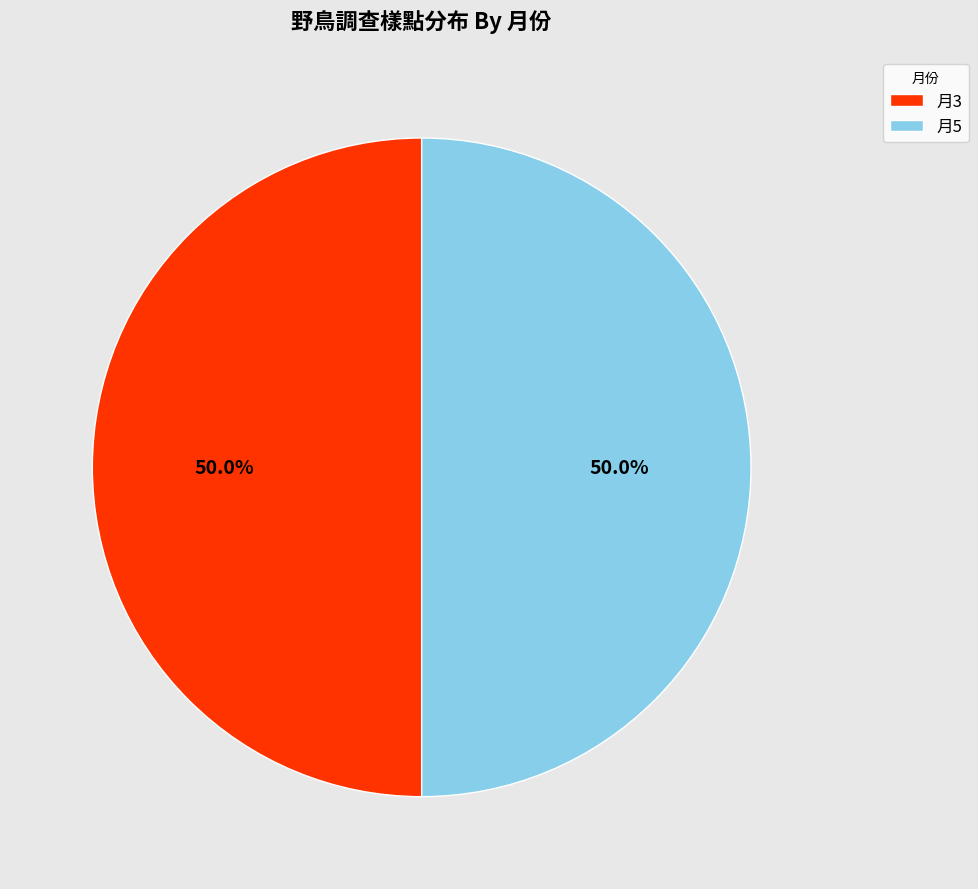

What is the ratio of the value at 月3 to the value at 月5?

1.0